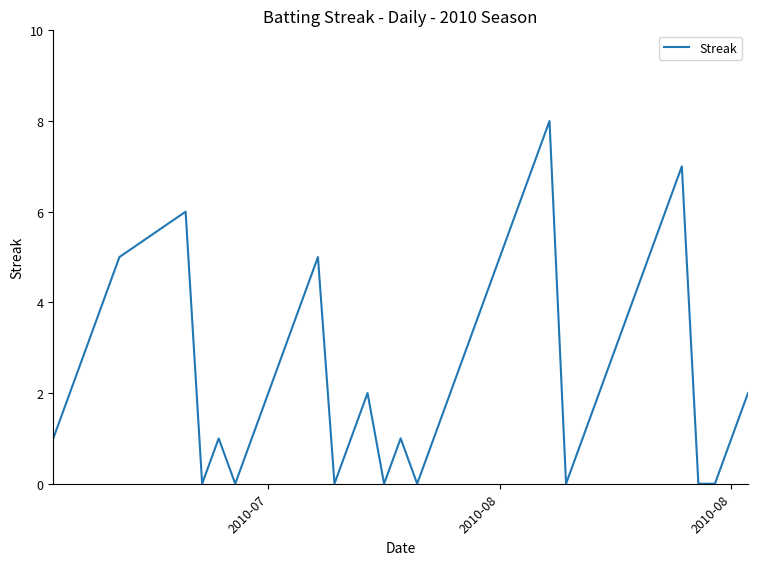

What is the difference between the second highest and minimum values?

7